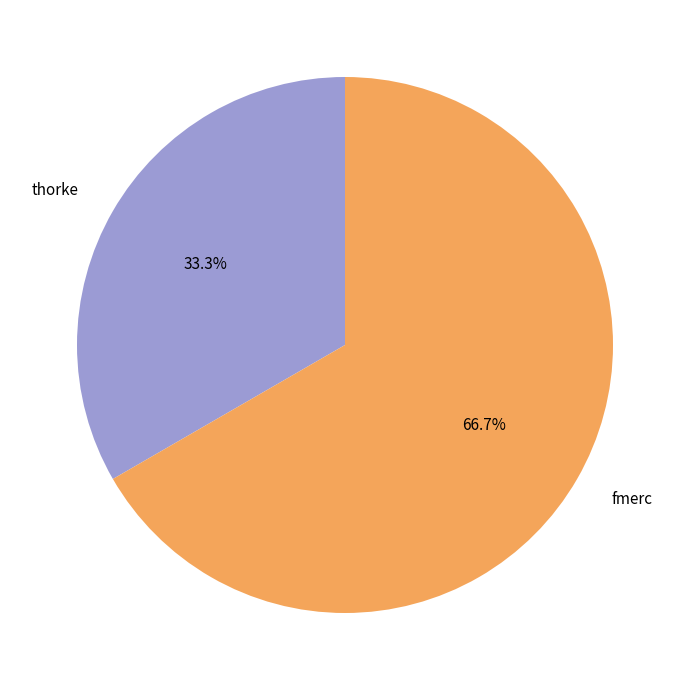

What is the smallest slice in the pie chart?

thorke